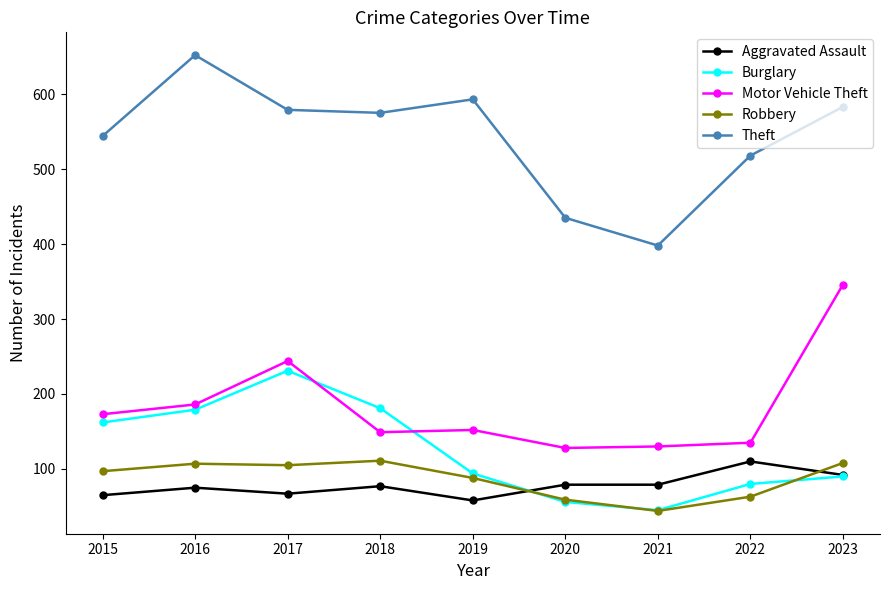

How many data points does each series have?

9